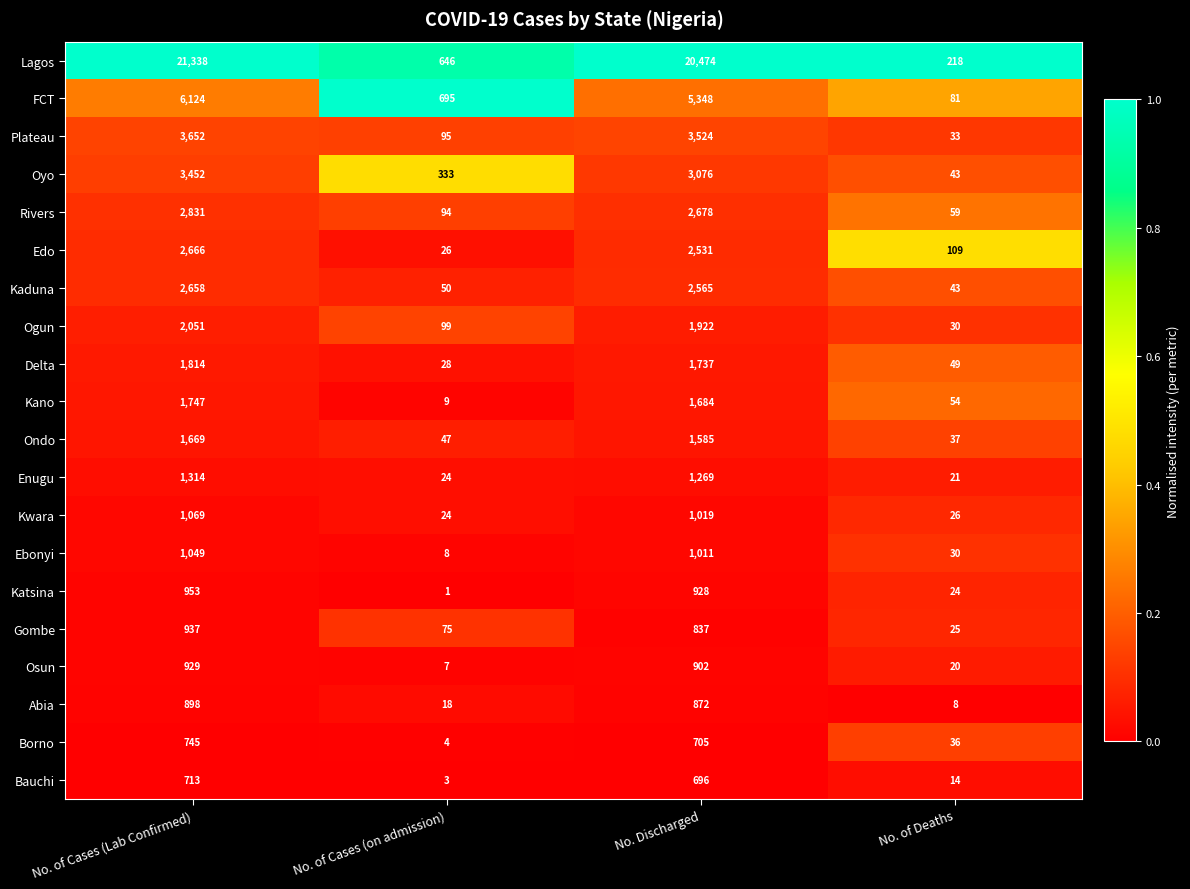

True or false: Enugu has a value of 1314 at No. of Cases (Lab Confirmed).

True